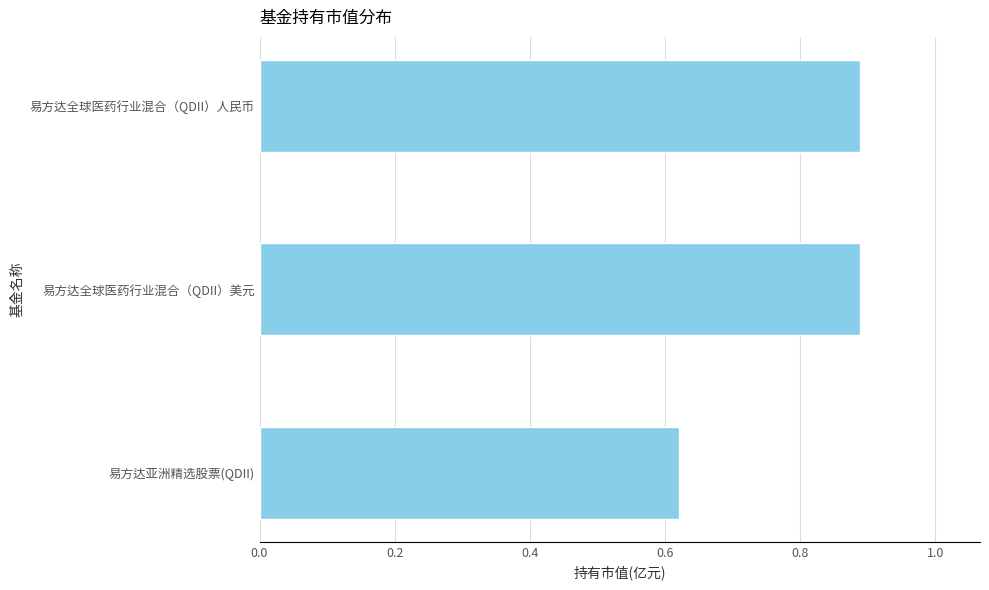

How many data points does each series have?

3